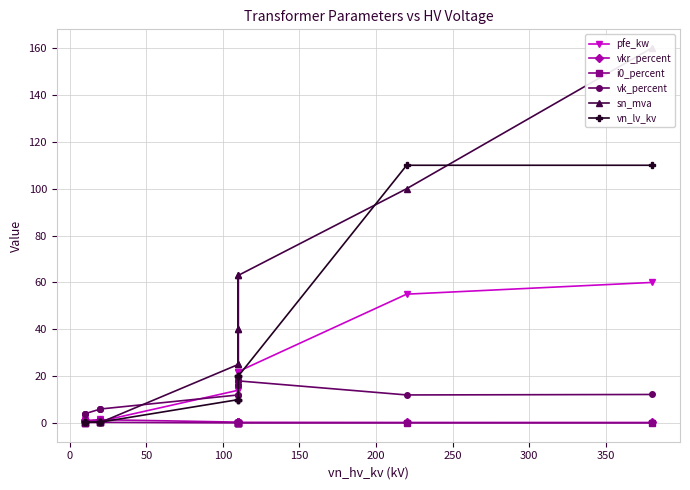

Does the chart display data point markers on the line(s)?

Yes